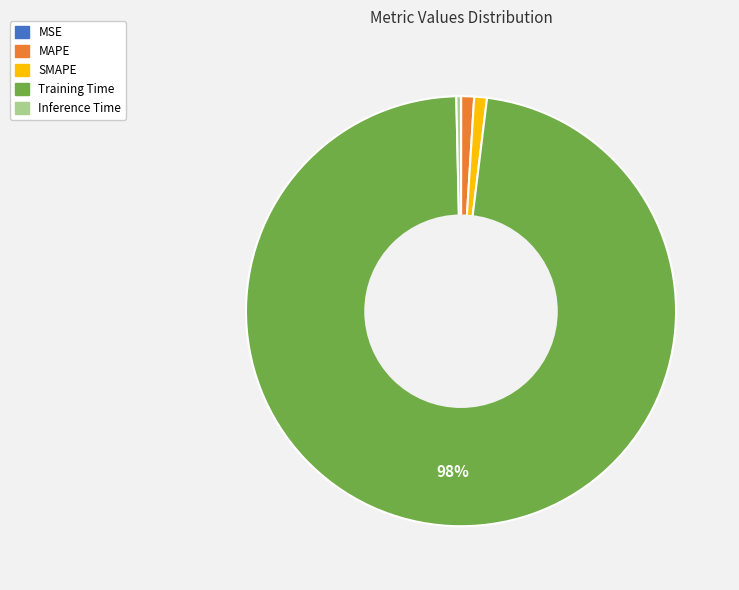

Which slice represents more than half of the pie?

Training Time